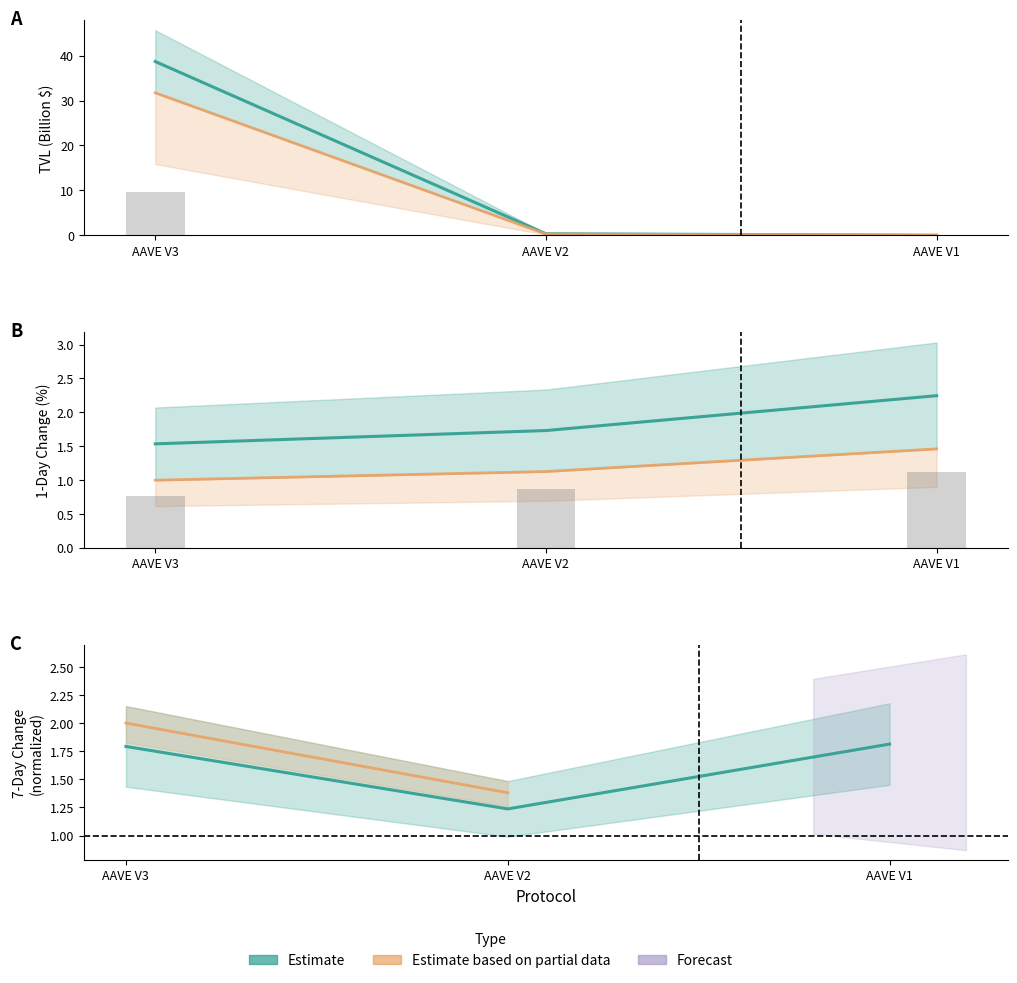

What is the difference between the TVL values at AAVE V1 and AAVE V2?

0.3